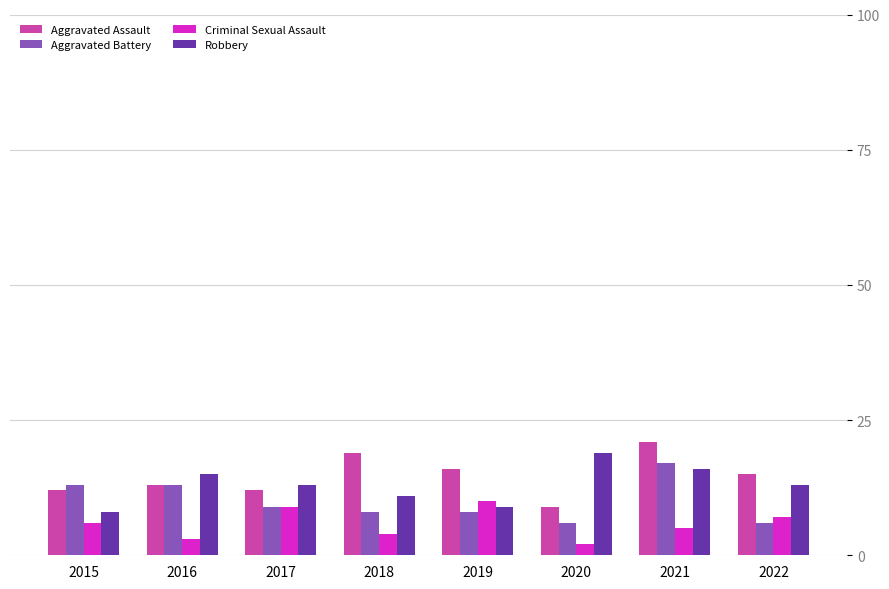

Does the chart contain stacked bars?

No